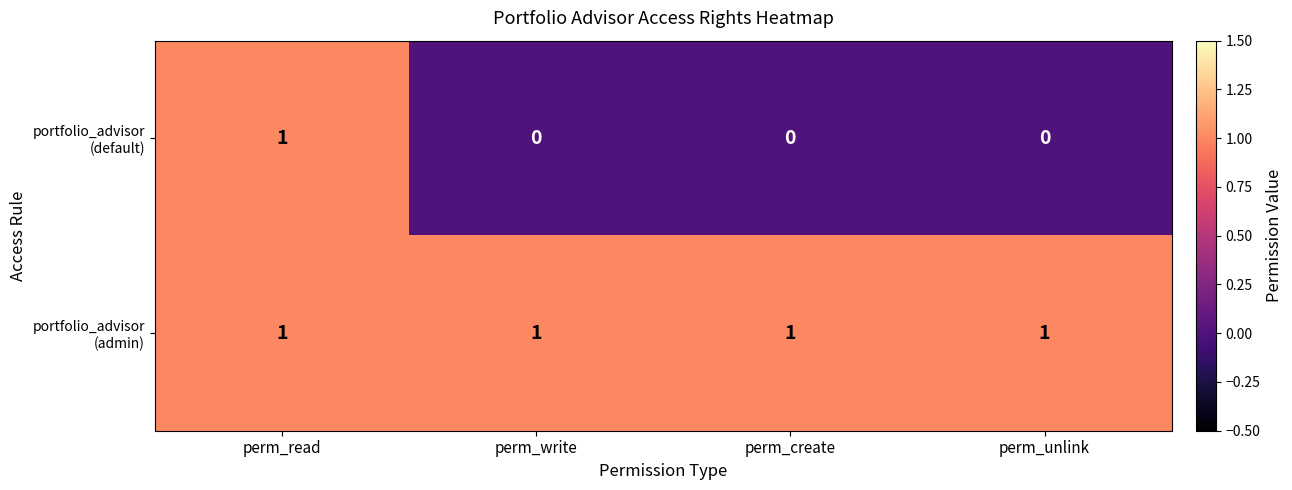

At which category is the sum across all series the highest?

perm_read